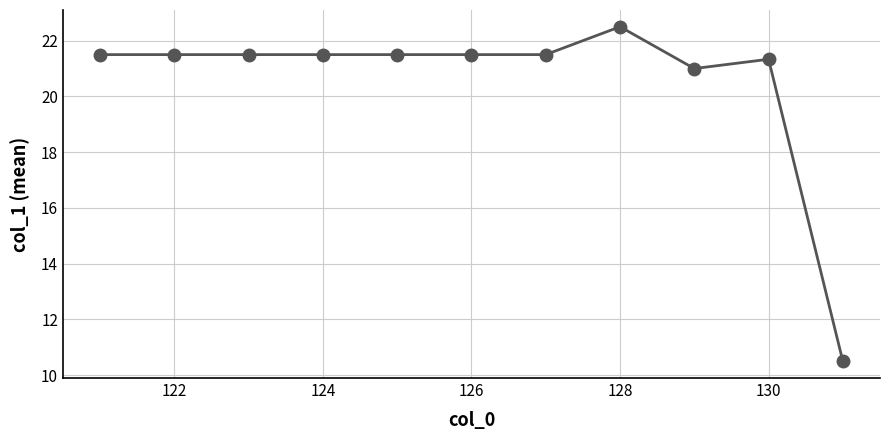

Does the chart display data point markers on the line(s)?

Yes